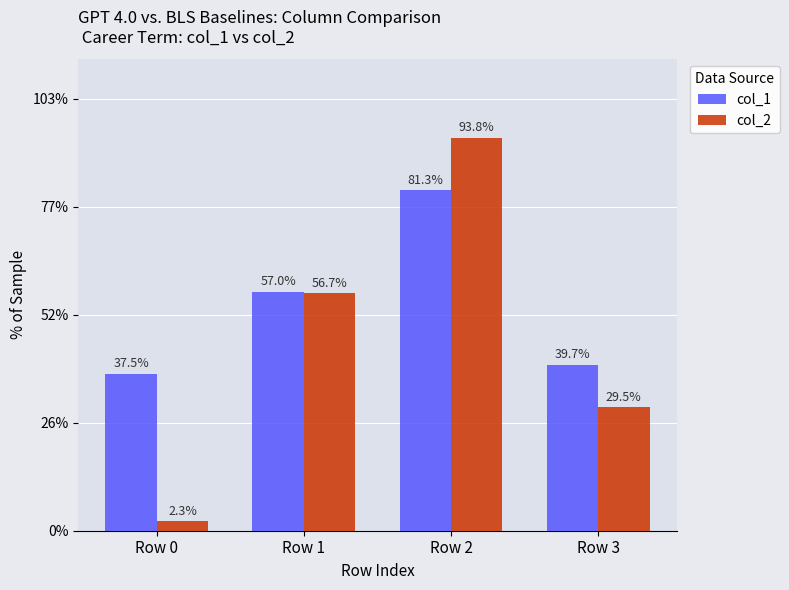

Does the chart contain any negative values?

No